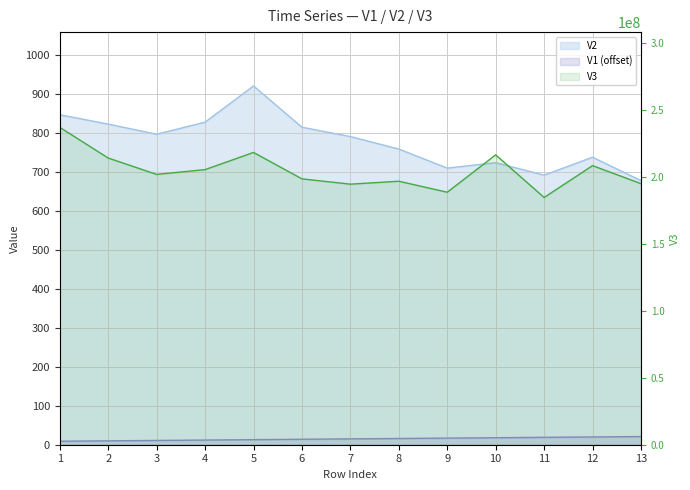

What value does the V1 series have at 12?

20